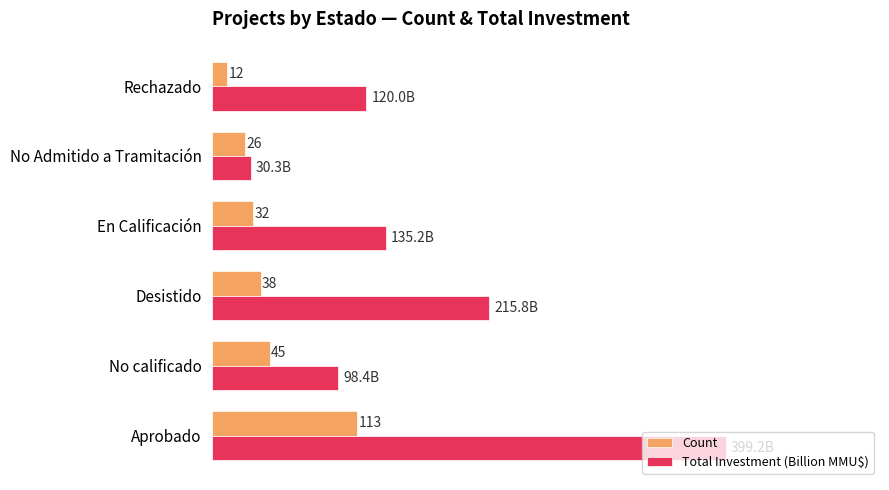

Between Aprobado and No calificado, which series saw the biggest shift?

Total Investment (Billion MMU$)